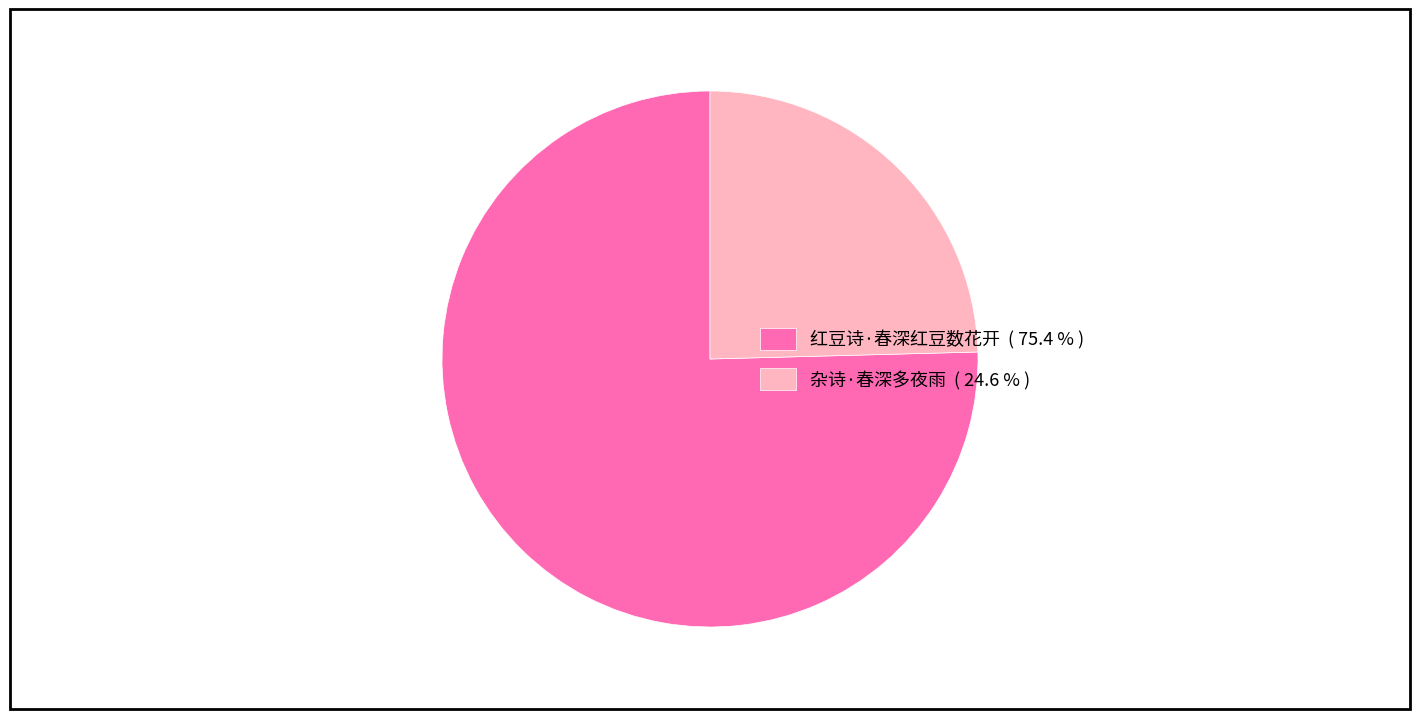

Do 杂诗·春深多夜雨 and 红豆诗·春深红豆数花开 together represent more than half of the pie?

Yes